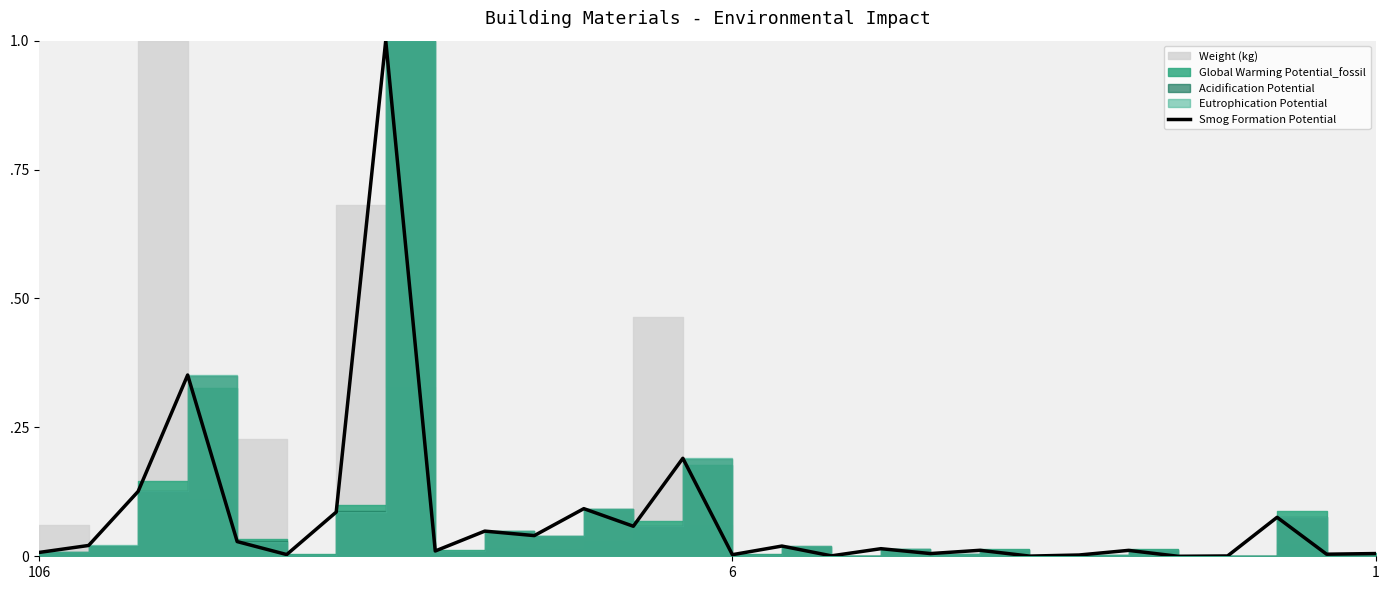

Which category has the lowest value across all series?

23